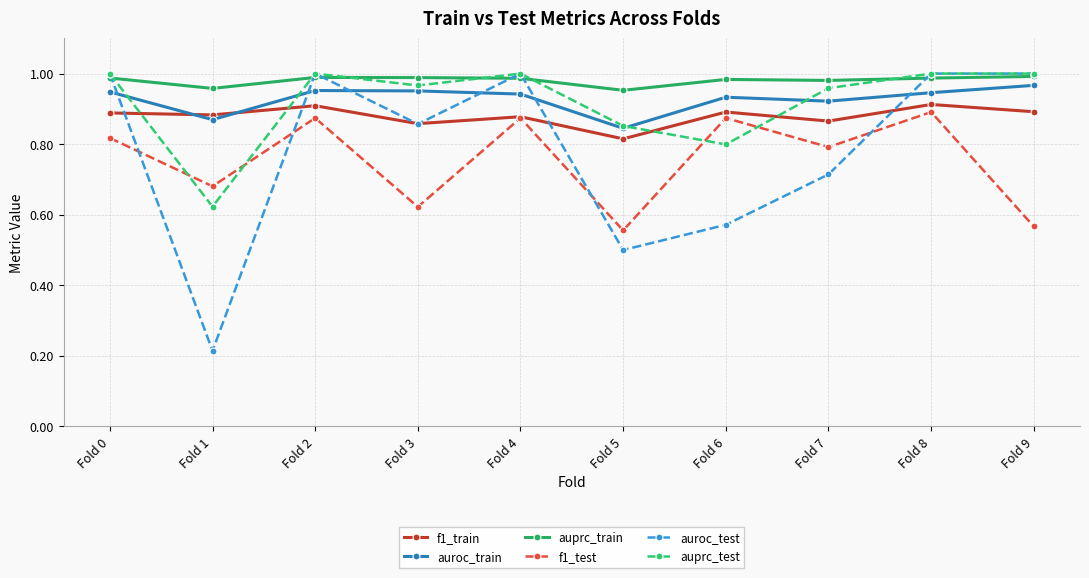

What is the sum of all auprc_train values?

9.8